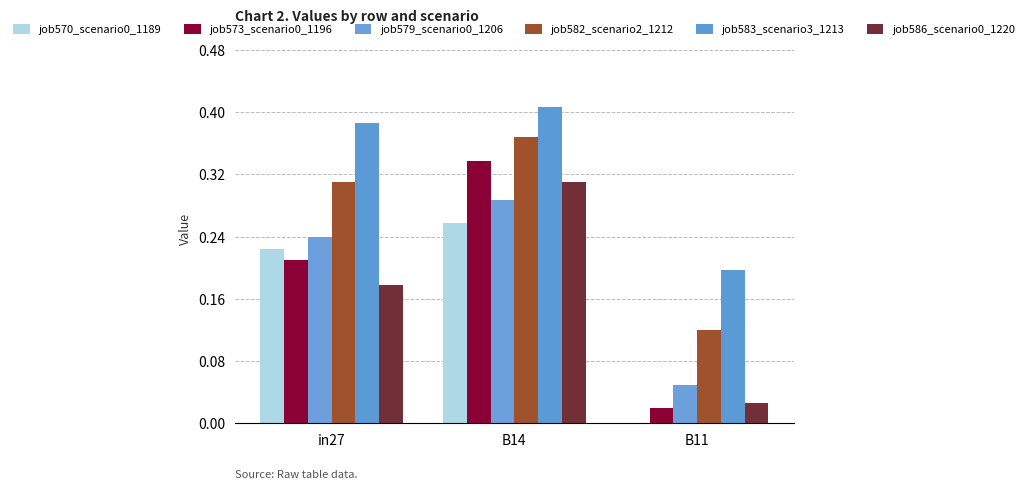

How many categories are shown in the chart?

3